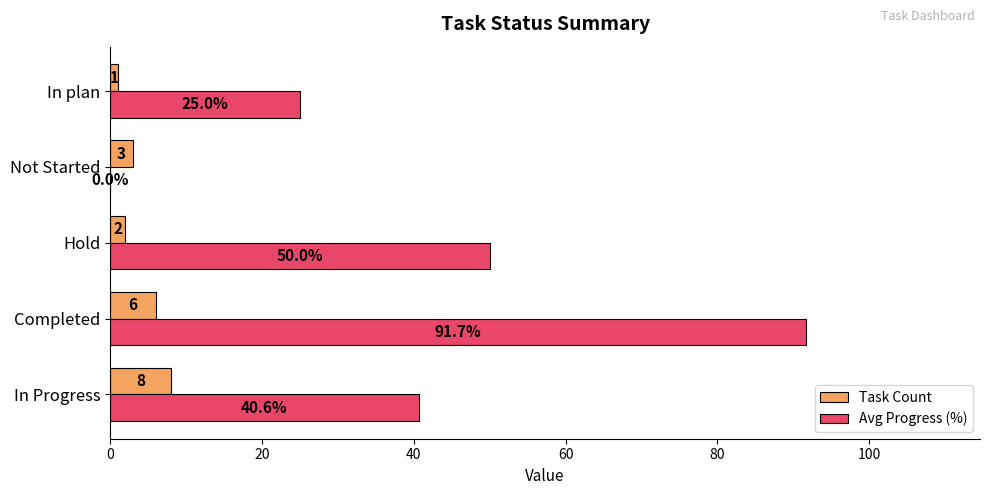

The Avg Progress (%) series shows 40.6 at In Progress. True or false?

True